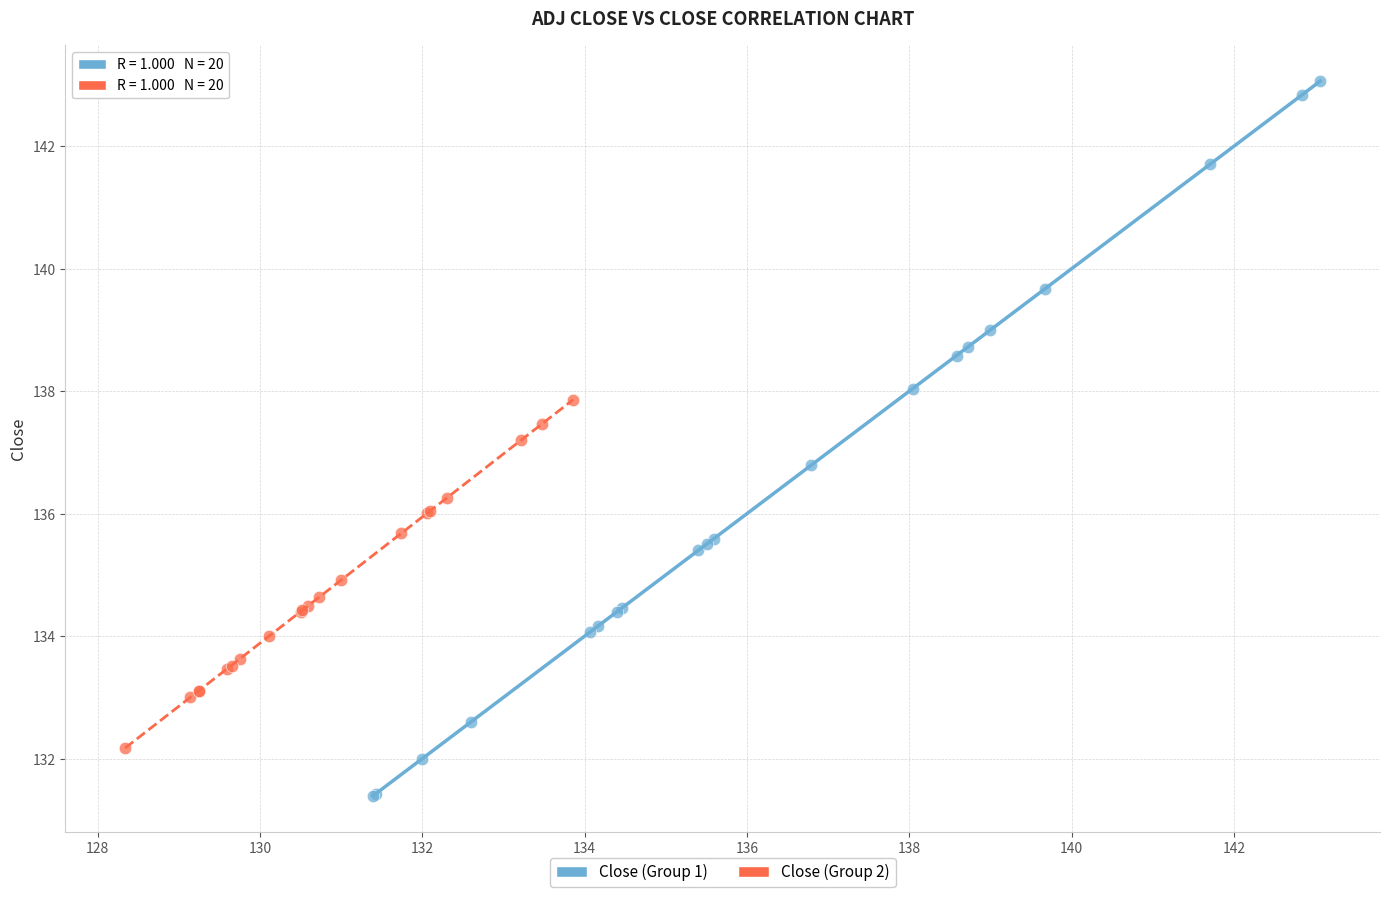

Which series has the largest Y range (max minus min)?

Close (Group 1)